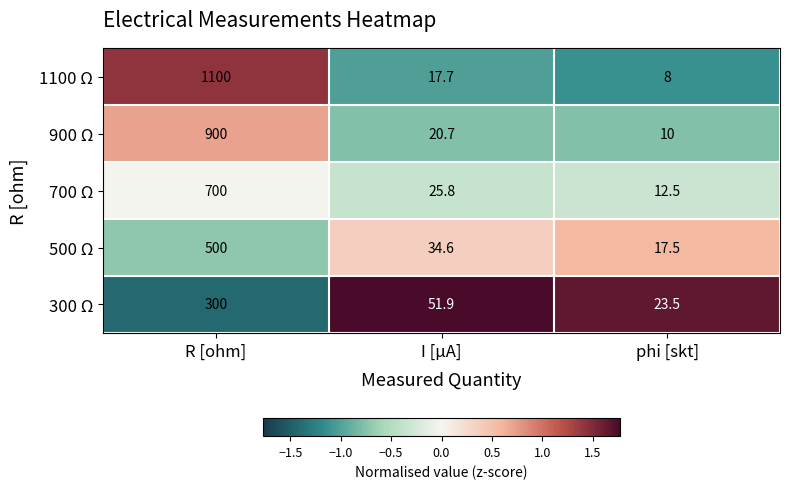

Which category has the lowest value across all series?

phi [skt]